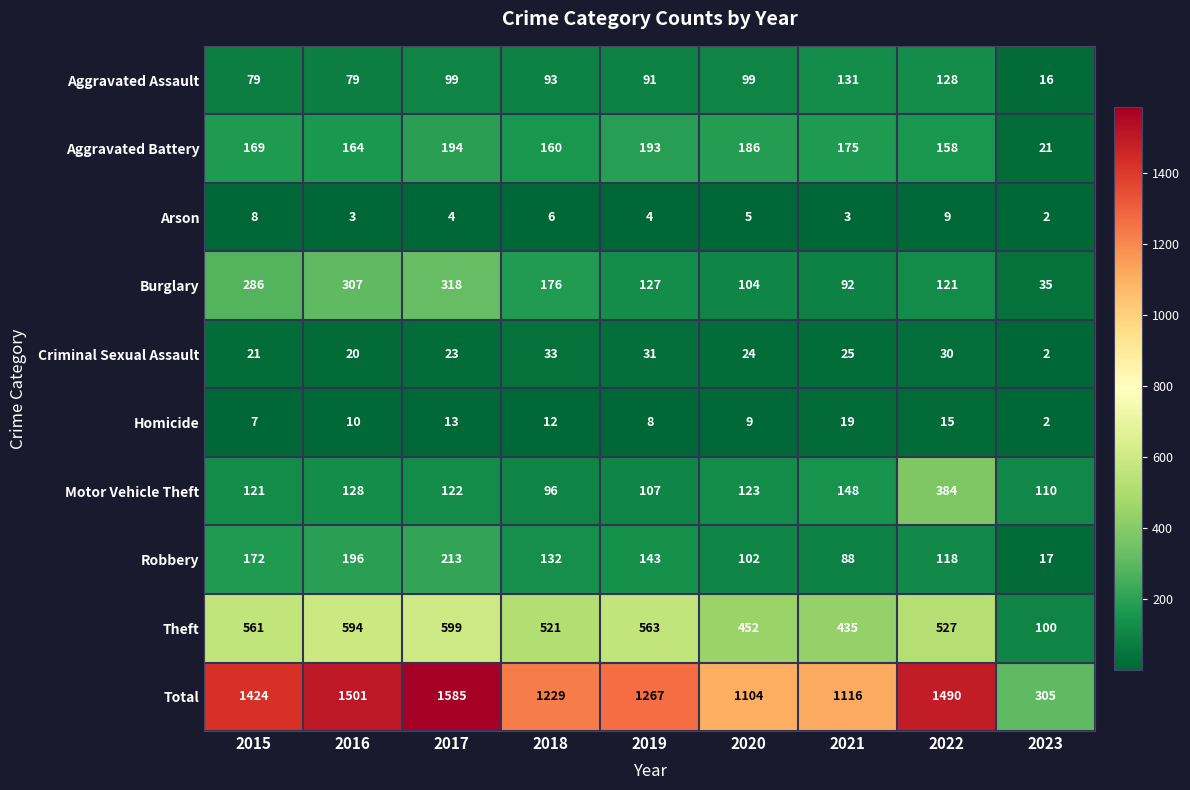

The Criminal Sexual Assault series shows 7 at 2022. True or false?

False